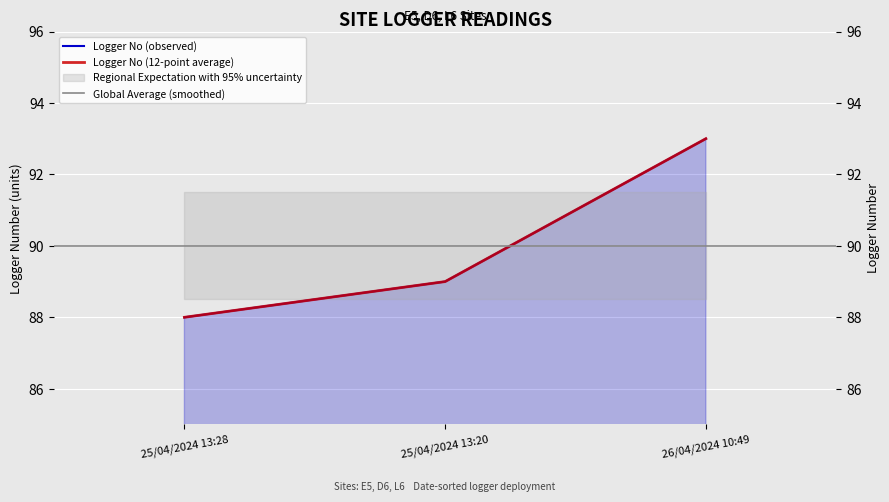

The value at 26/04/2024 10:49 is 156. True or false?

False